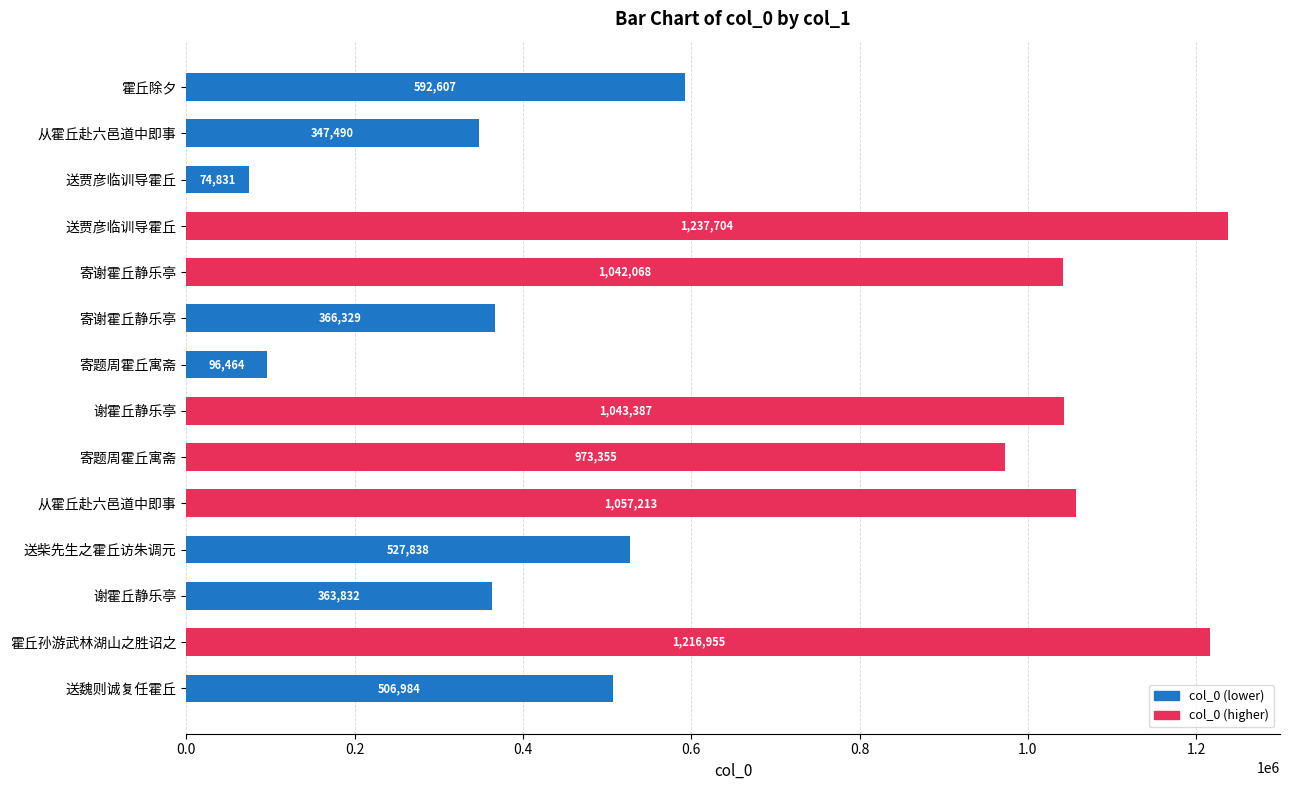

How many values are below 592607?

7